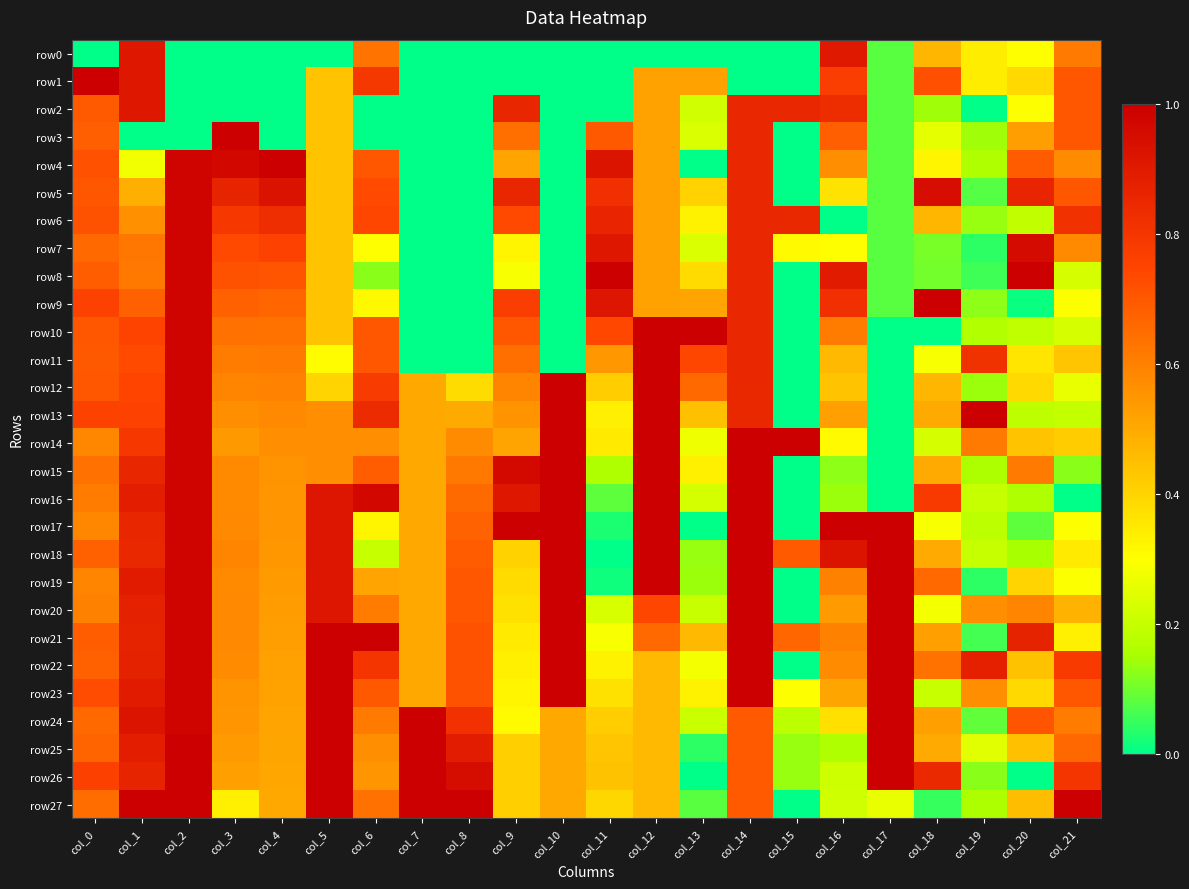

Count the number of data series in this chart.

28